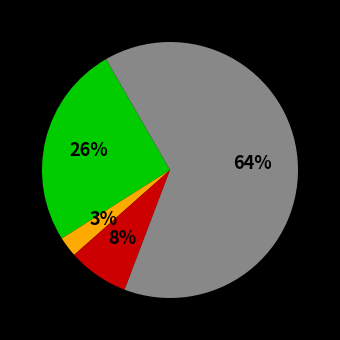

Is there a majority slice in this chart?

Yes